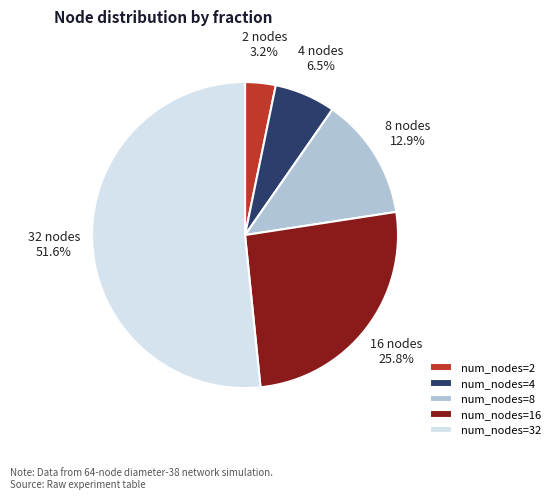

What percentage do num_nodes=2 and num_nodes=32 together represent?

54.8%